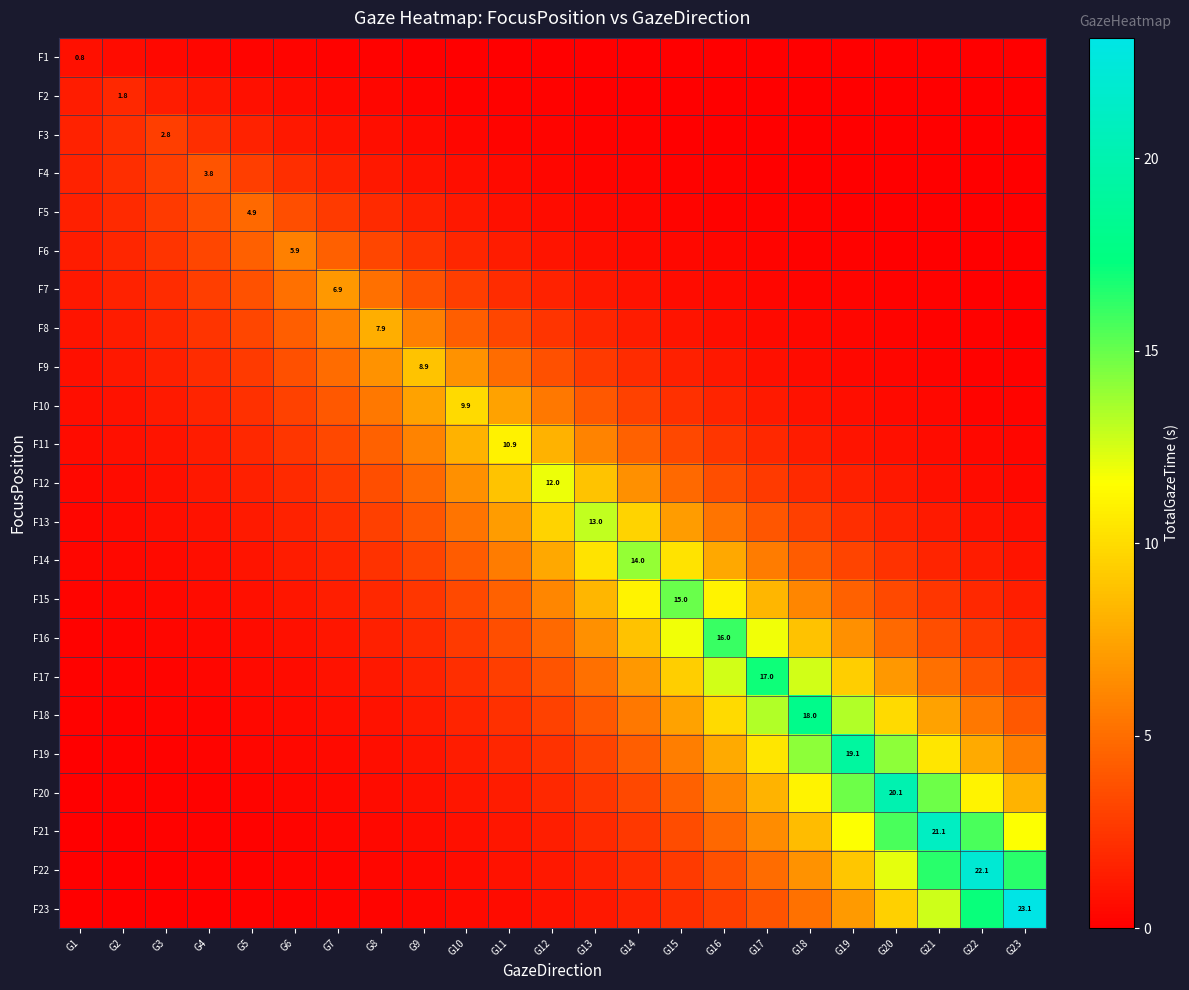

Which category has the highest value in the F23 series?

G23